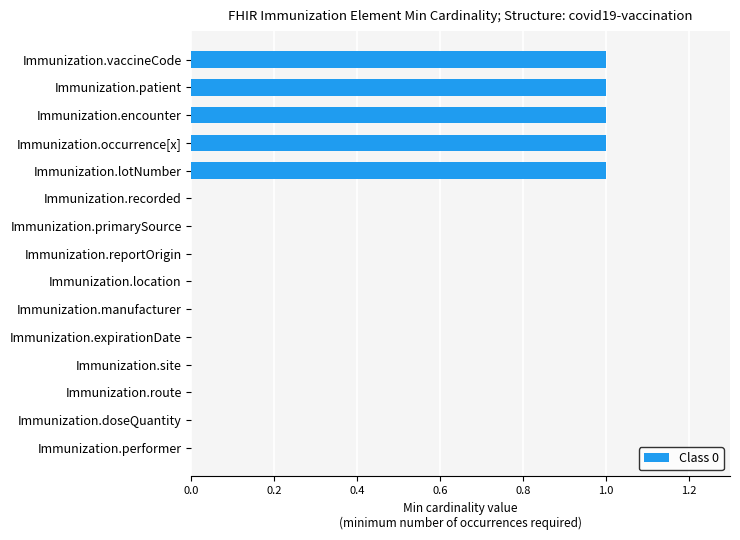

What is the sum of all values?

5